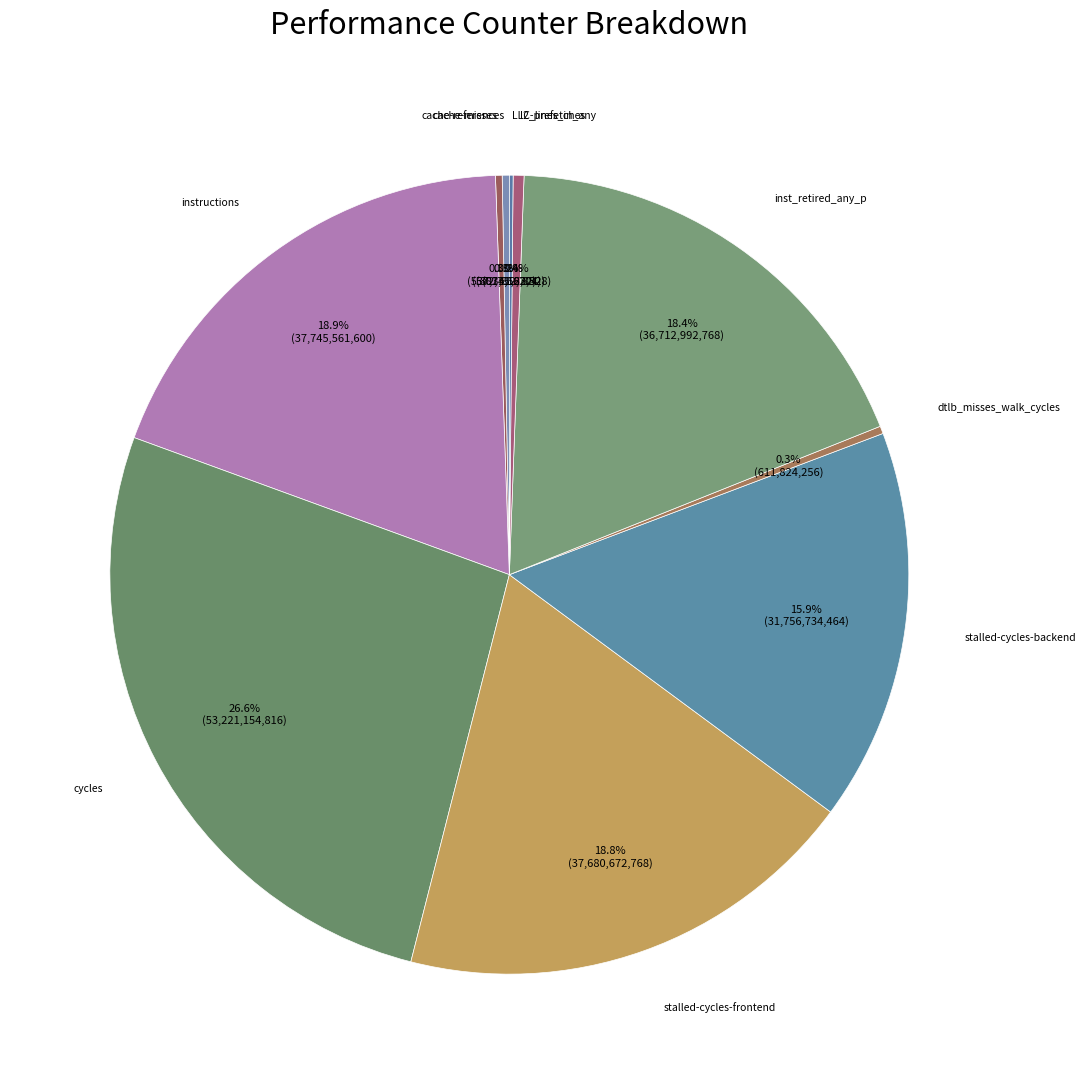

Which category has the smallest portion of the pie?

LLC-prefetches